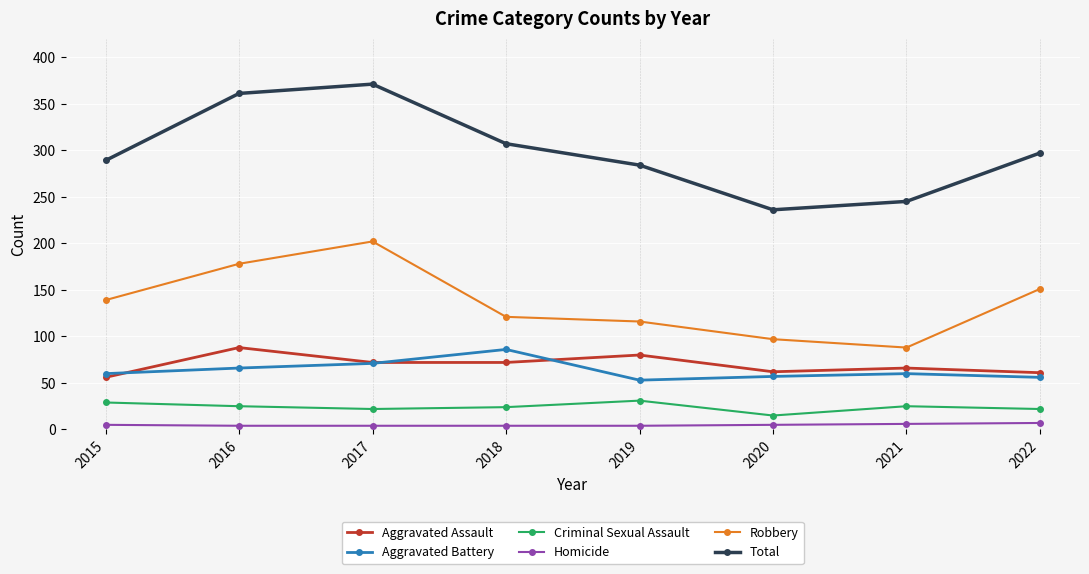

How many values in the Robbery series are below 139?

4